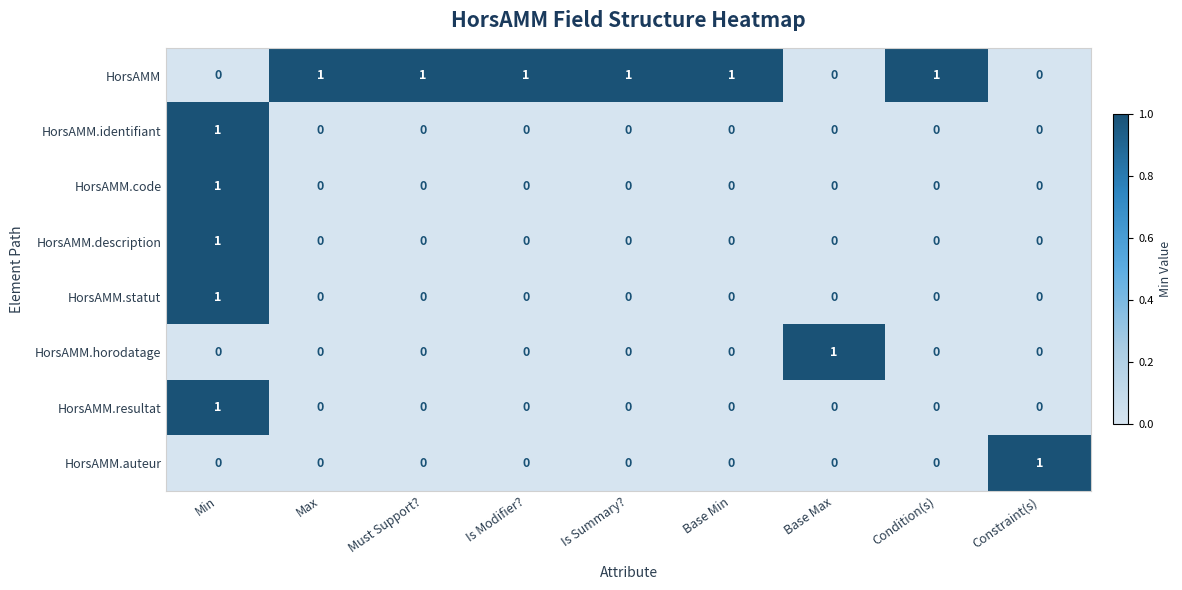

Which category has the highest value in the HorsAMM.identifiant series?

Min